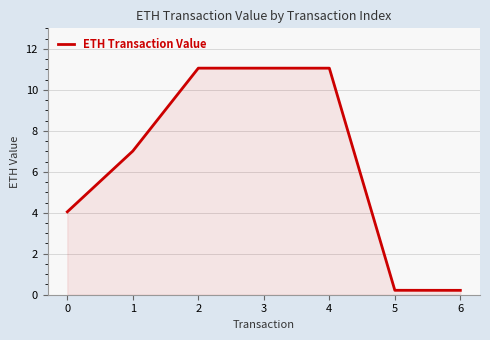

Reading right to left, extract all data points from this chart.

6=0.2	5=0.2	4=11.1	3=11.1	2=11.1	1=7.0	0=4.0